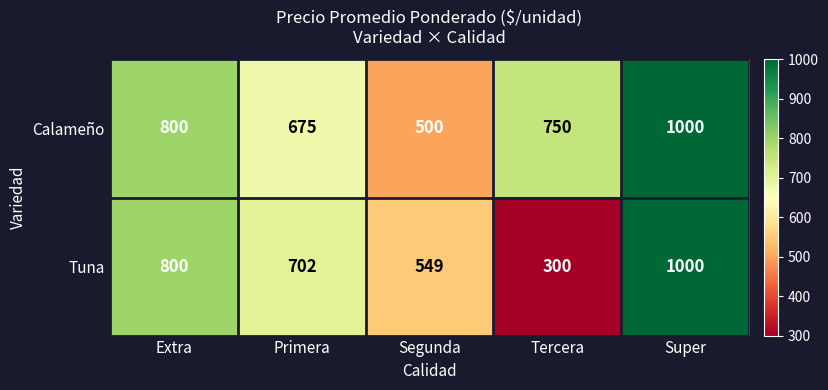

Rank the series at Tercera from highest to lowest value.

Calameño, Tuna